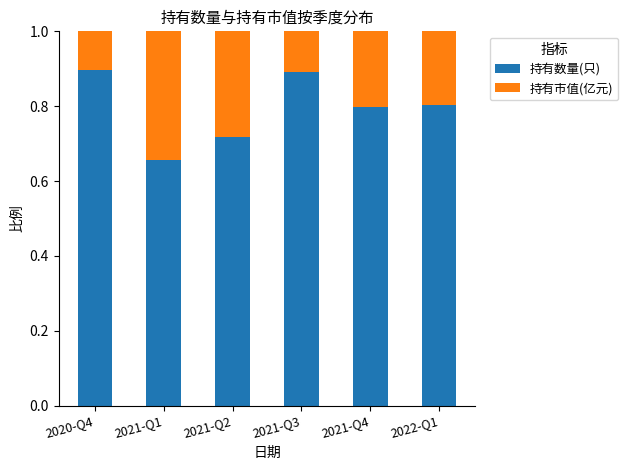

What is the average value of the 持有数量(只) series?

0.8